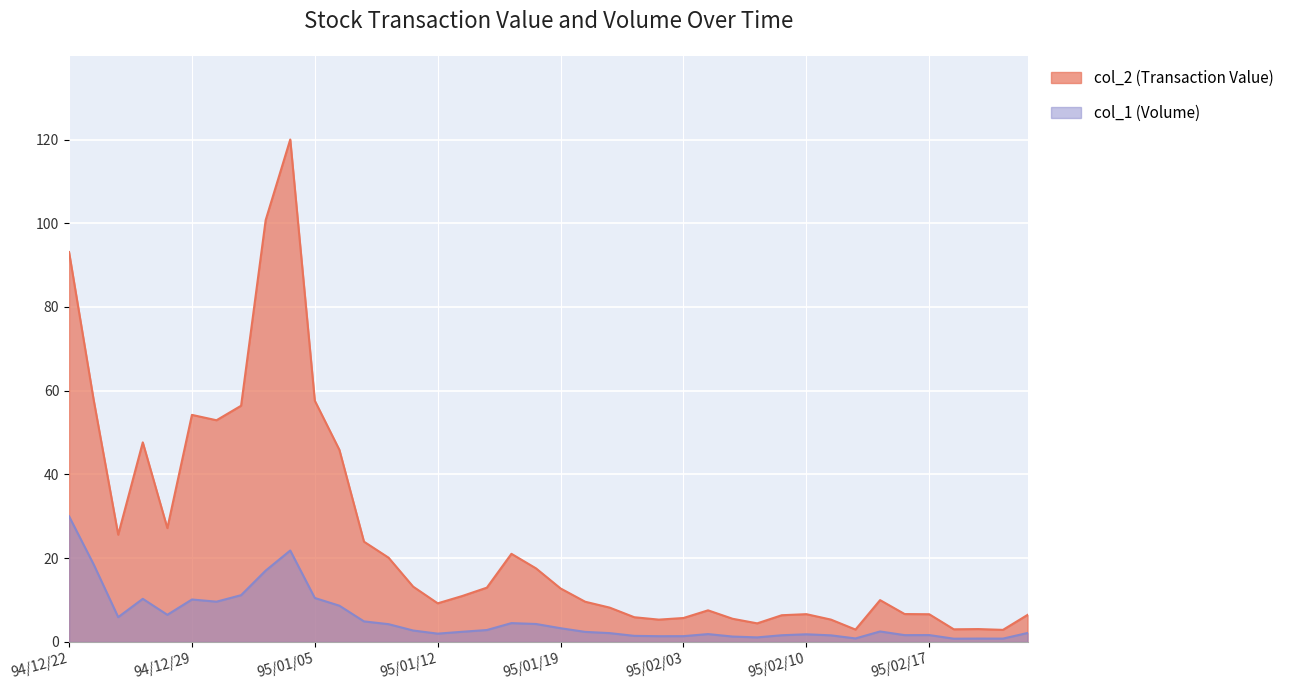

Which series changed the most between 94/12/26 and 95/01/04?

col_2 (Transaction Value)